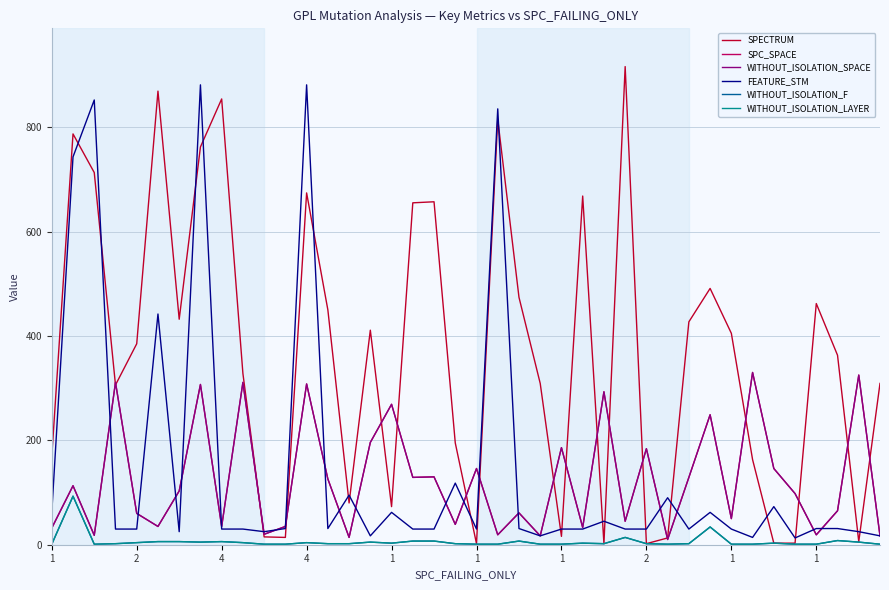

Does the chart have visible grid lines?

Yes